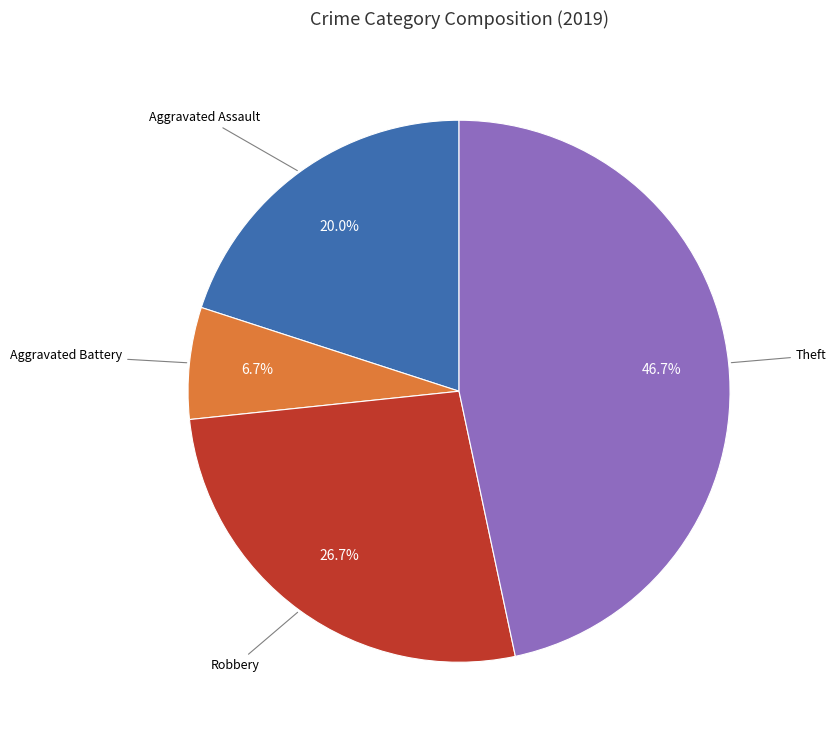

To the nearest percent, what is the difference between the largest and smallest slice percentages?

40%